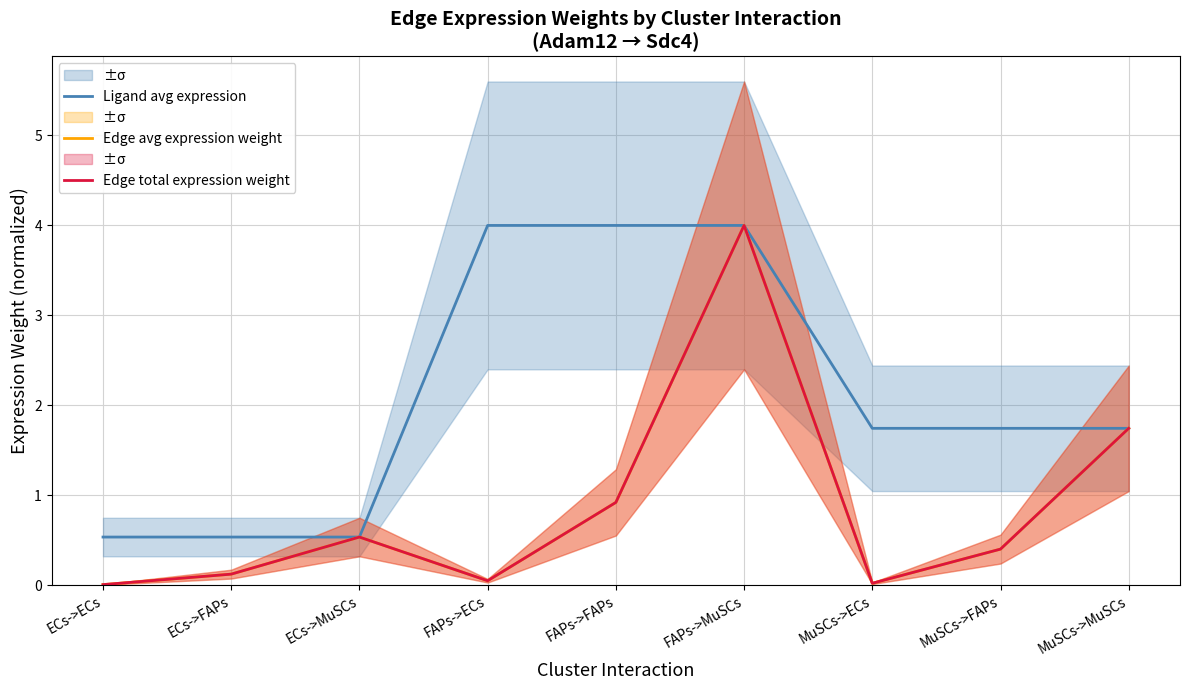

True or false: Ligand avg expression has more than 0 points higher than both neighbors.

False